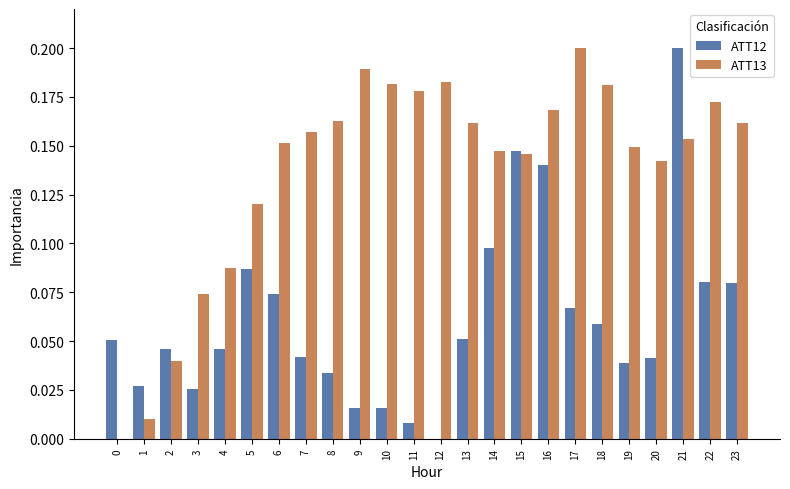

Which category has the highest value in the ATT13 series?

17